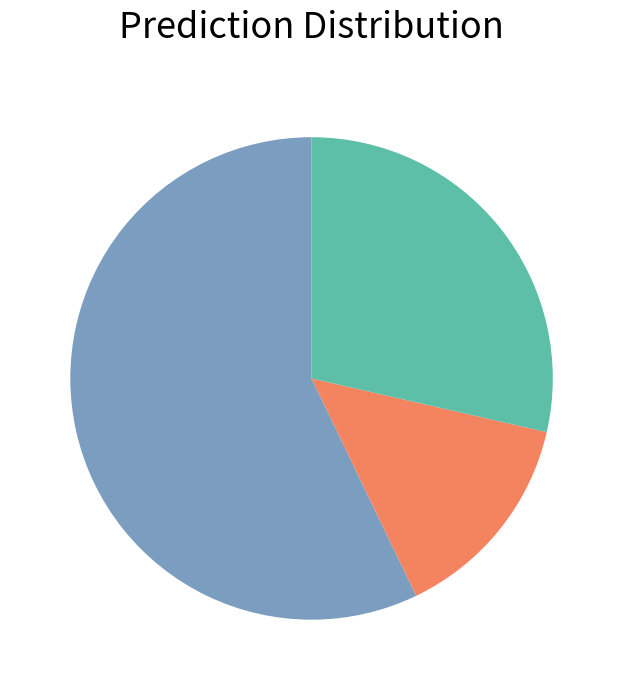

Is there a majority slice in this chart?

Yes